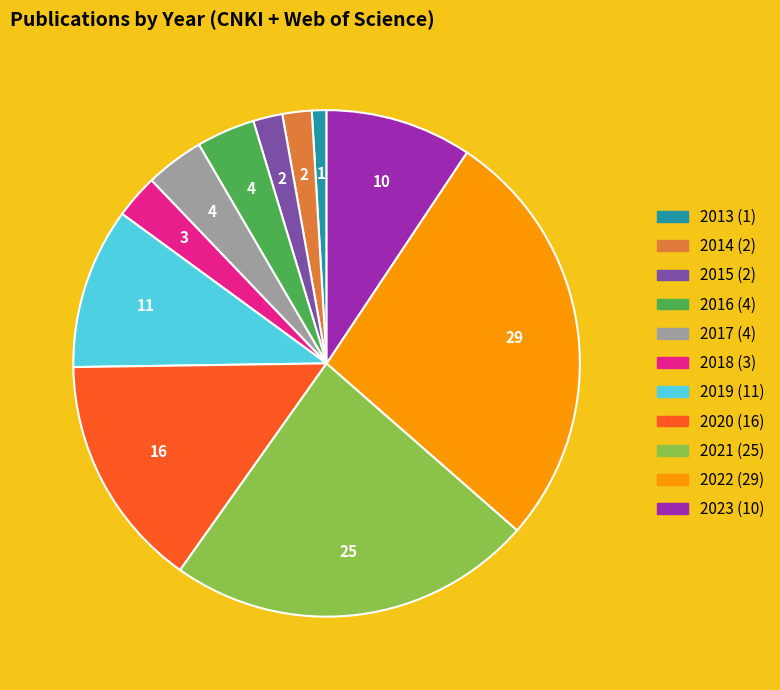

Does any single category account for the majority?

No